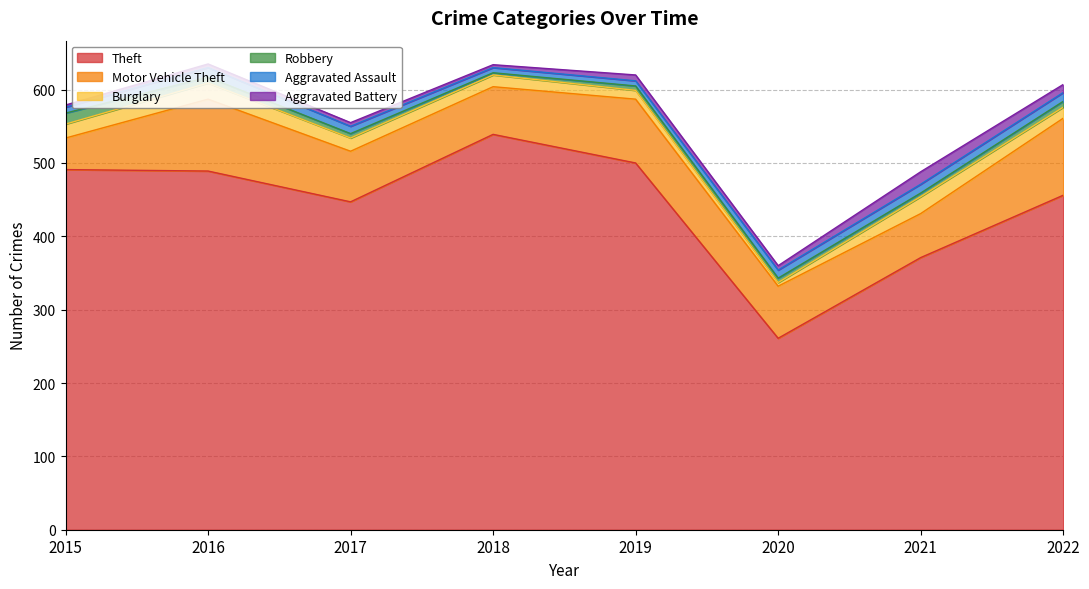

Which category has the lowest value across all series?

2018